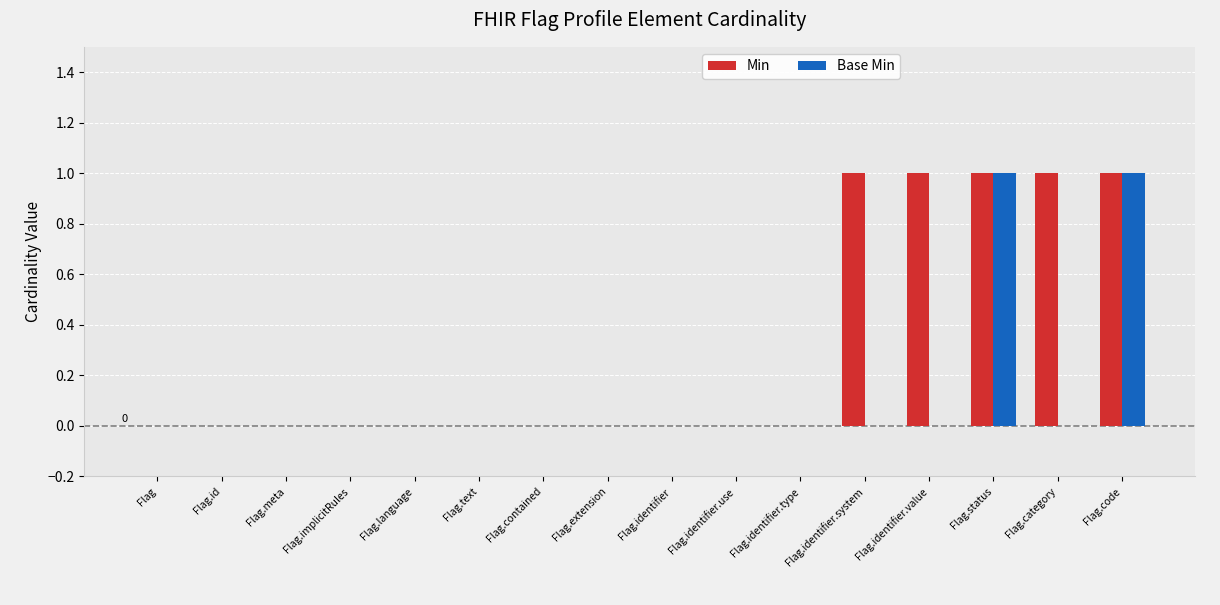

What is the approximate value of Min at Flag.status?

1